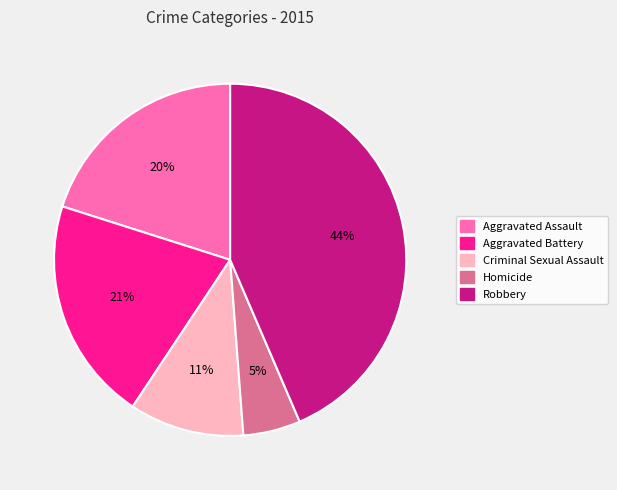

How many segments does this pie chart have?

5